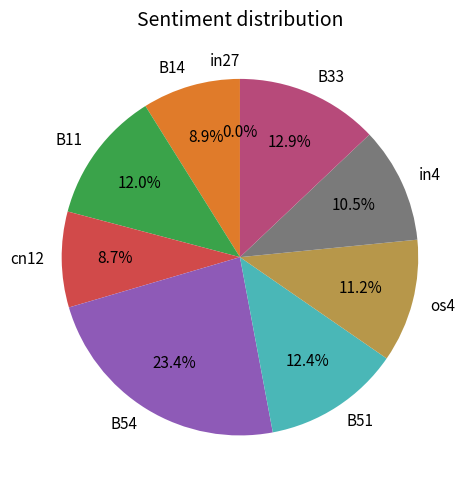

To the nearest percent, what is the difference between the largest and smallest slice percentages?

23%